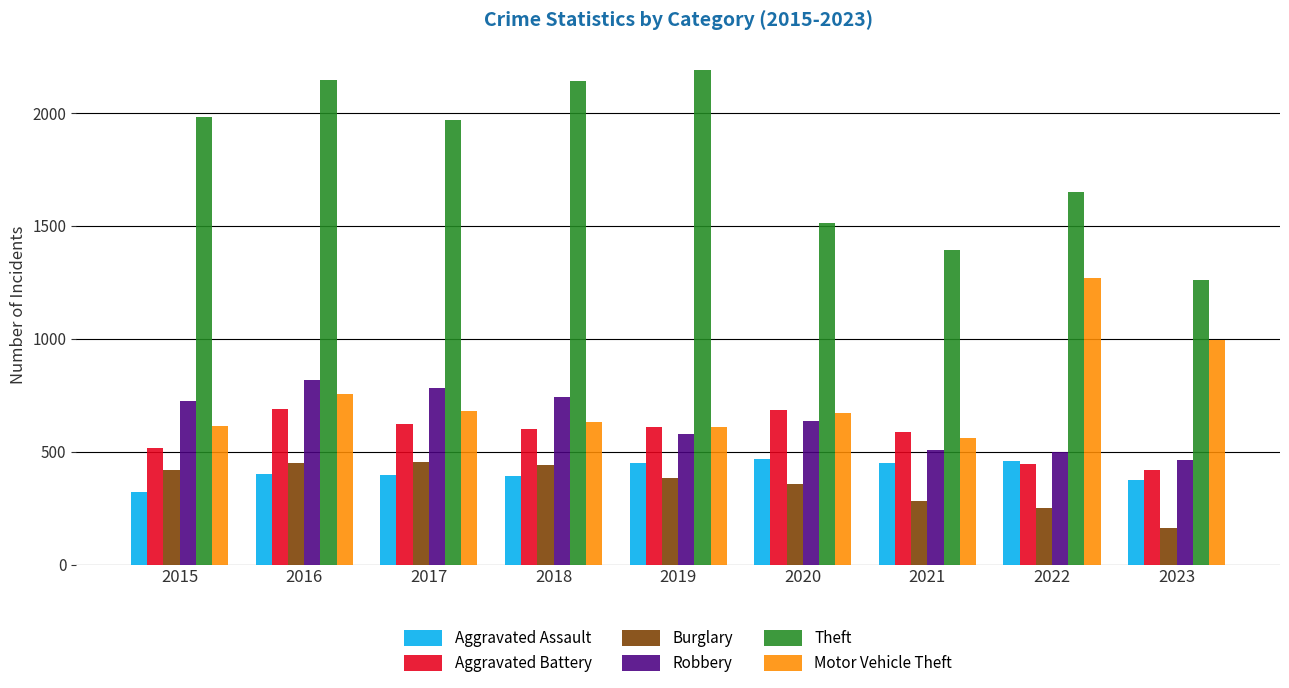

Is it true that Burglary equals 182 at 2015?

False